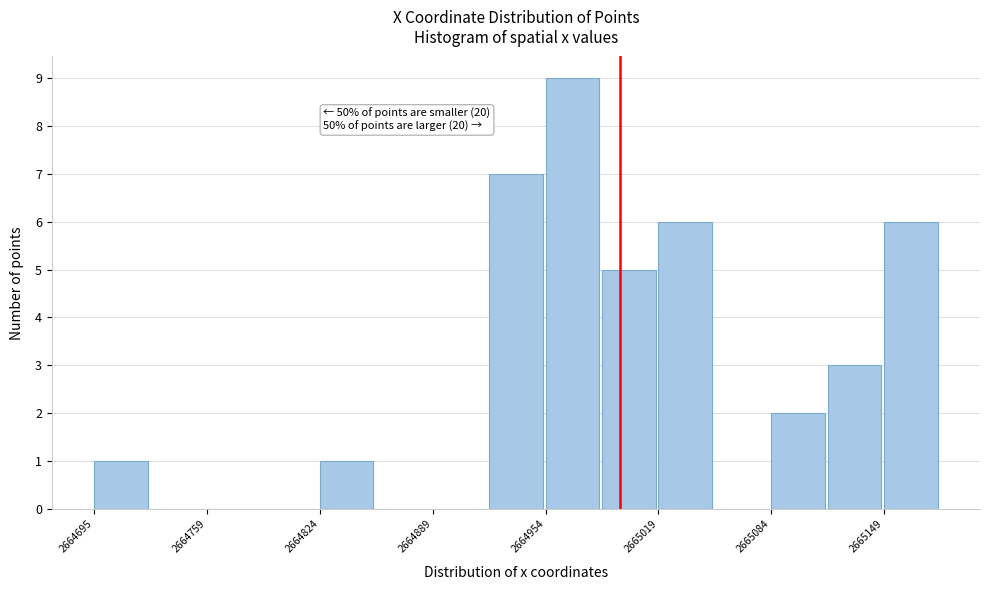

Read against the x-axis, roughly where is the centre of the tallest bar?

2664970